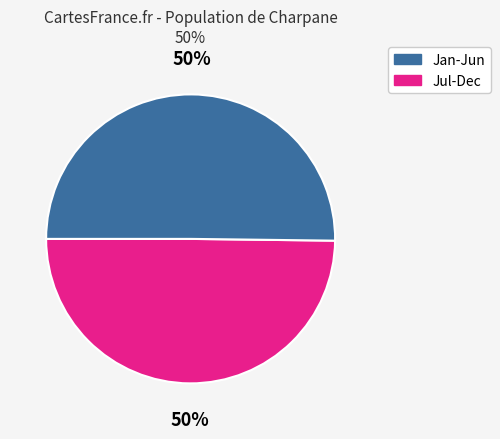

To the nearest percent, what is the average slice percentage?

50%